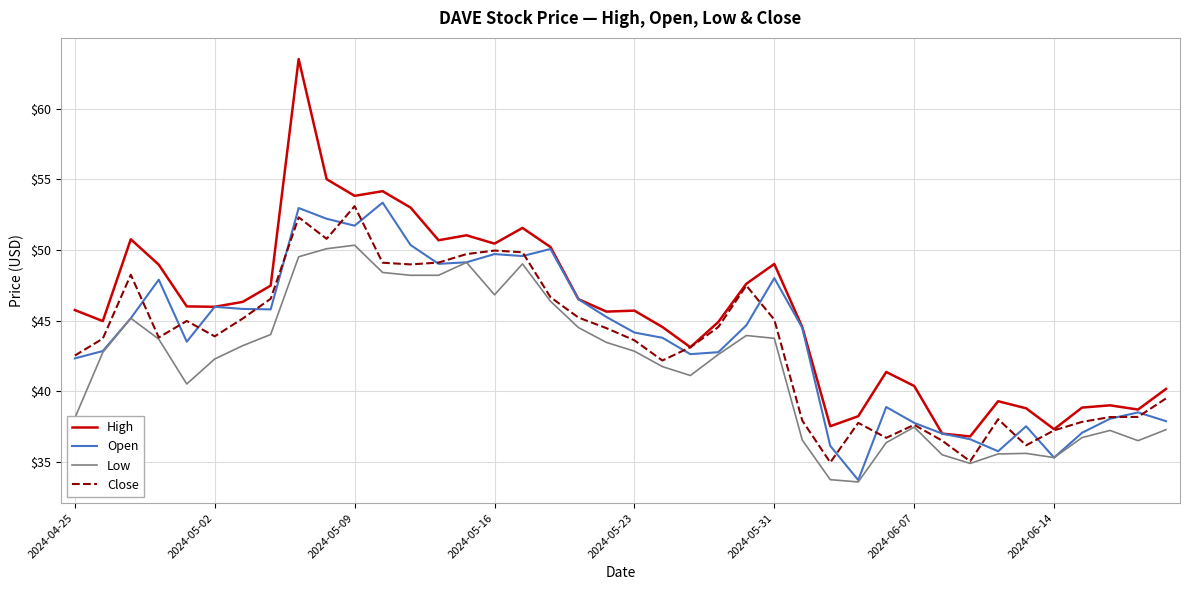

What are all the series names shown in the legend?

High, Open, Low, Close